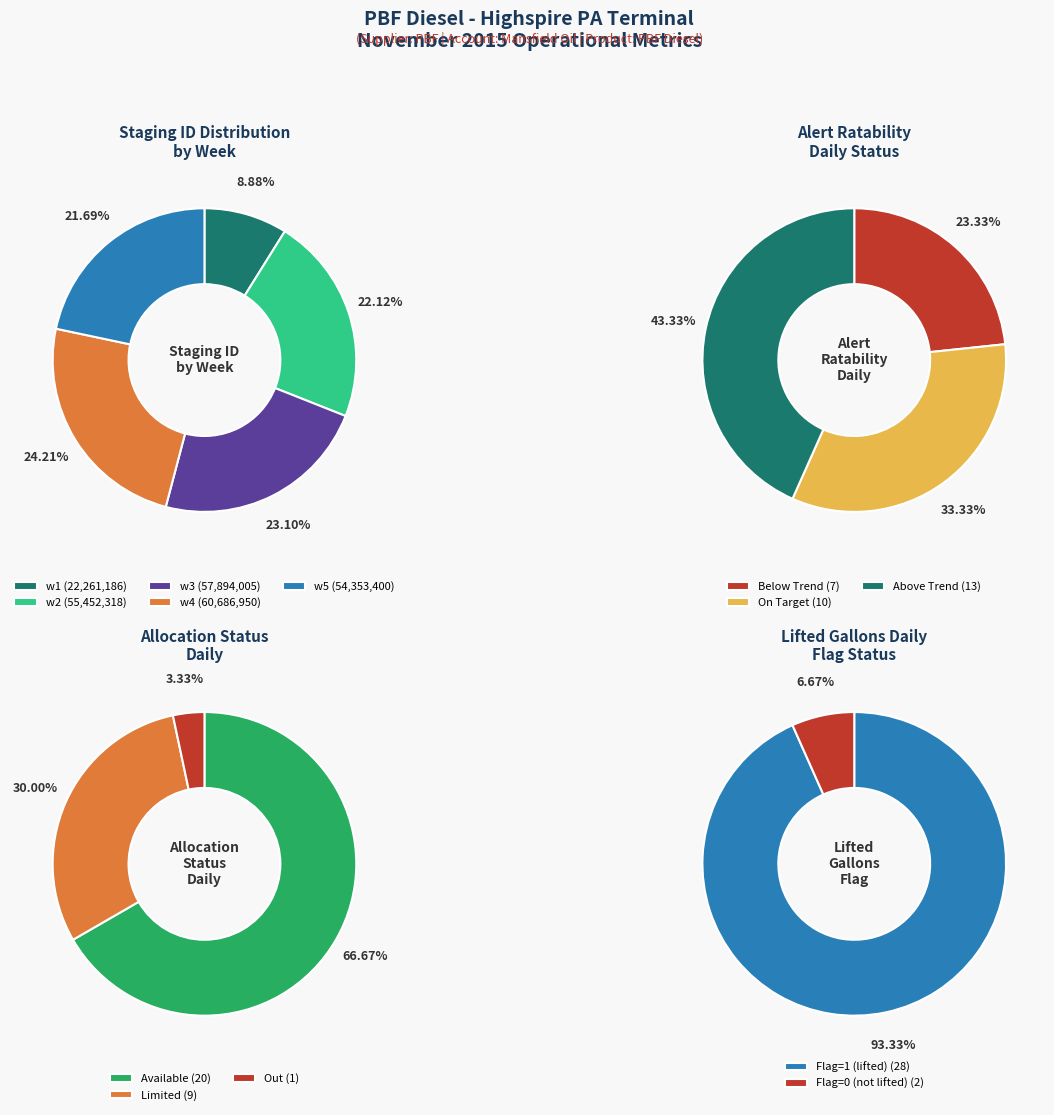

True or false: 2015-11-10 accounts for 1% of the total.

False